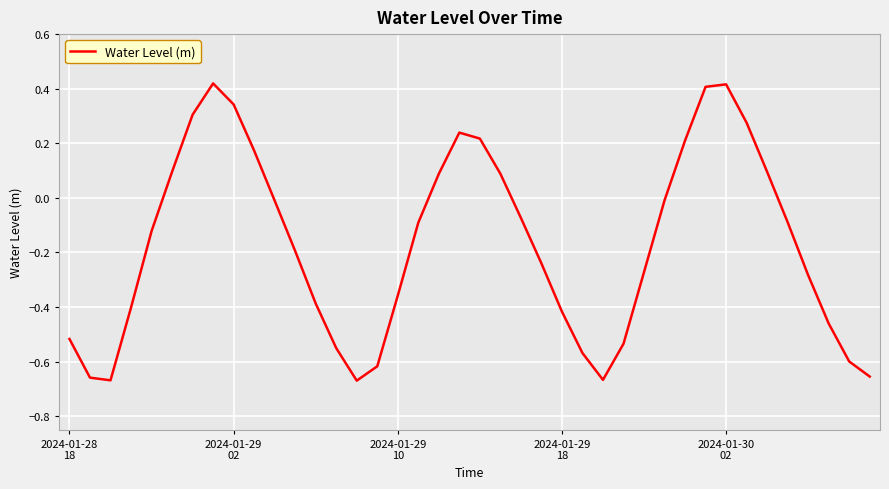

What is the difference between the maximum and minimum values?

1.1